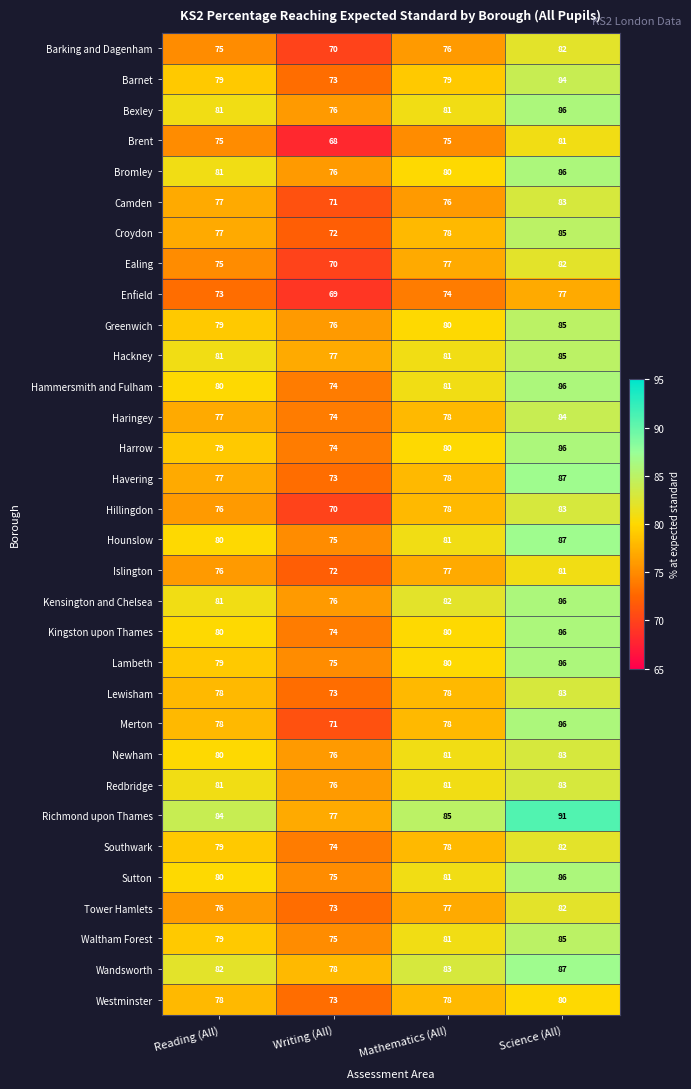

At which category is the sum across all series the highest?

Science (All)